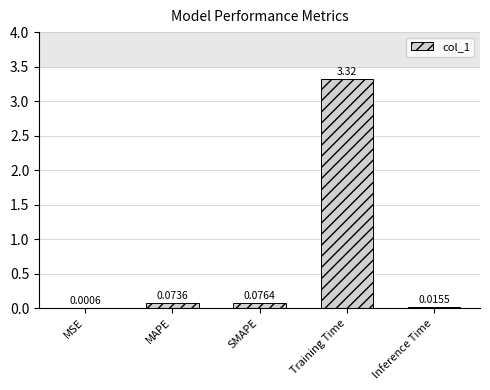

What is the sum of all values?

3.5